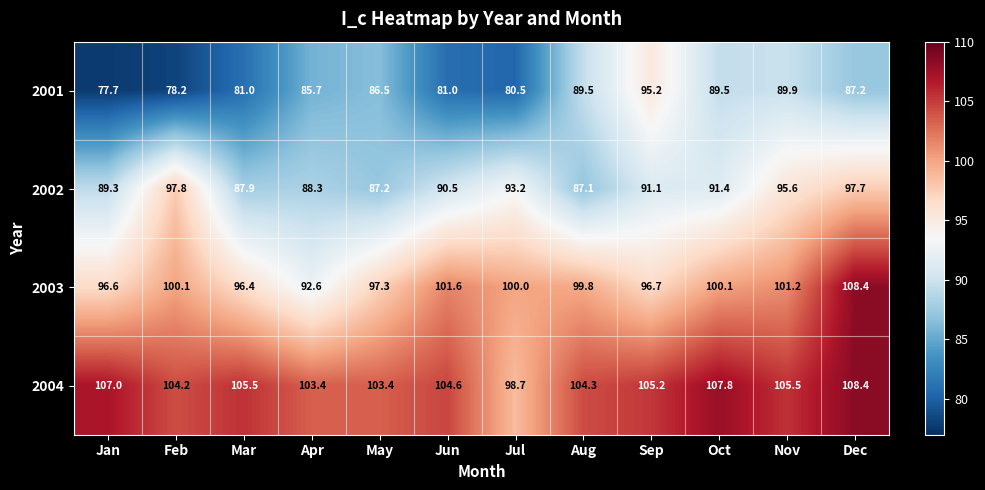

What is the difference between the highest and lowest values at Feb?

26.0